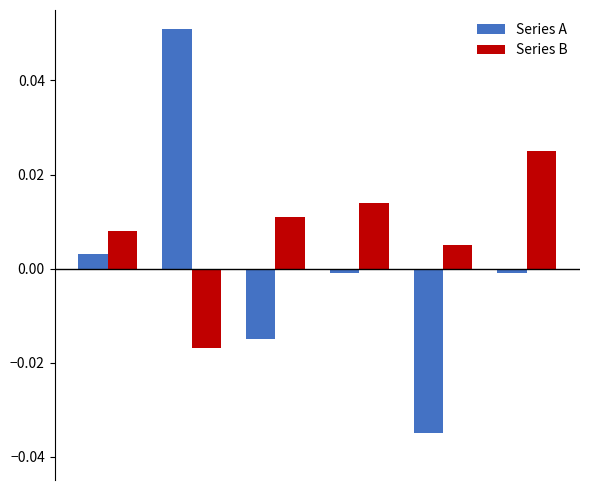

Count the Series B values in the range 0 to 1.

5